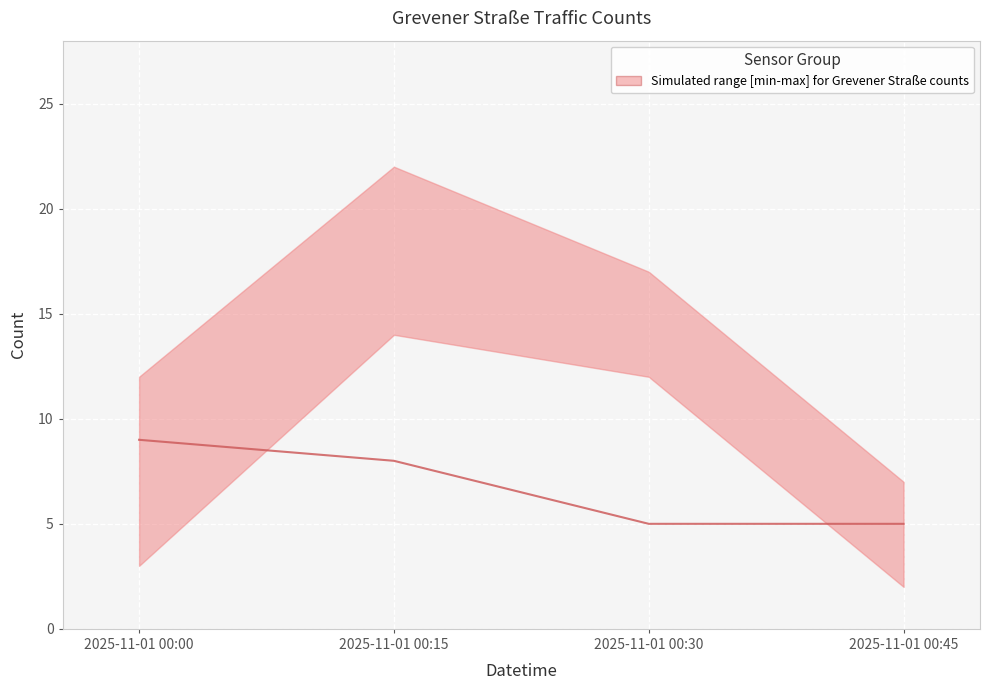

What value does the data have at 2025-11-01 00:00?

9